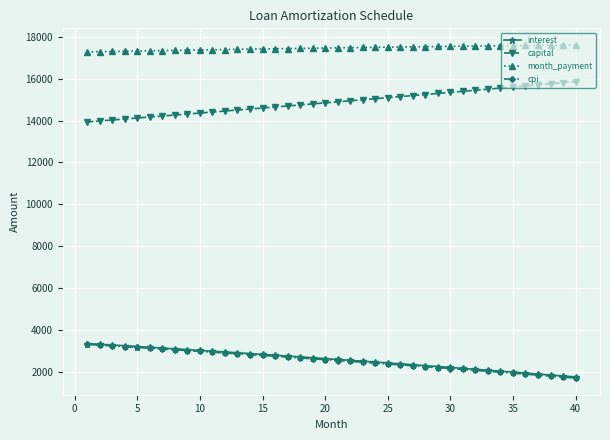

True or false: cpi and capital intersect in this chart.

False